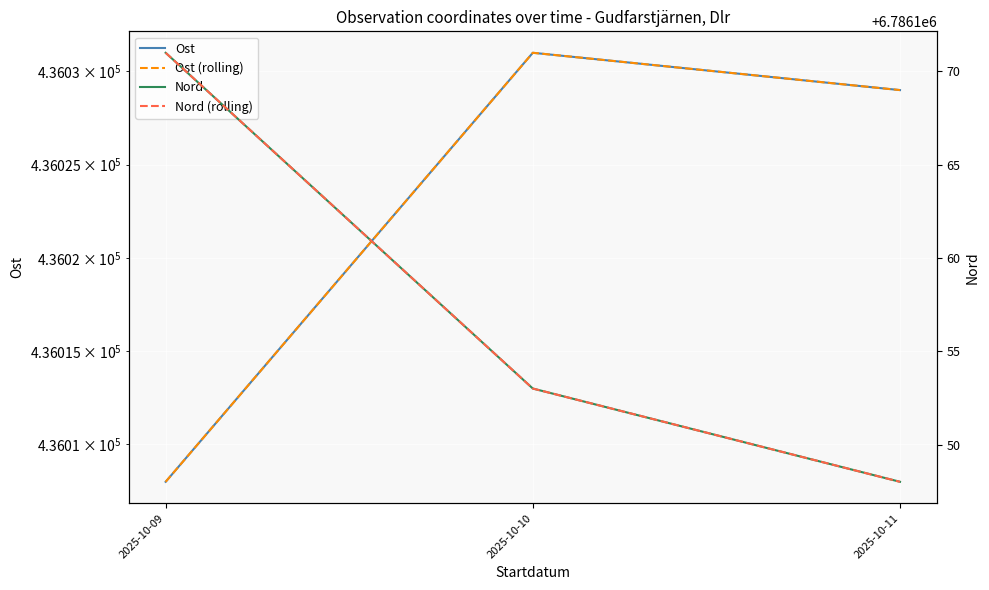

At which category is the sum across all series the highest?

2025-10-10